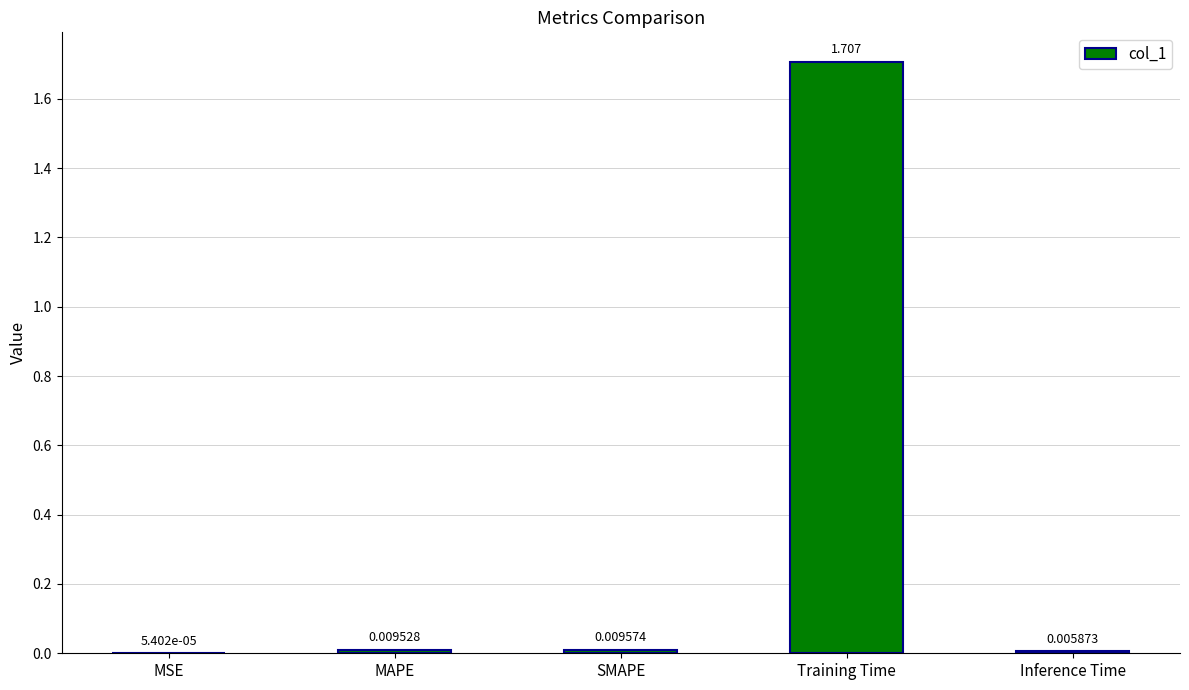

Which label corresponds to the largest value in the chart?

Training Time